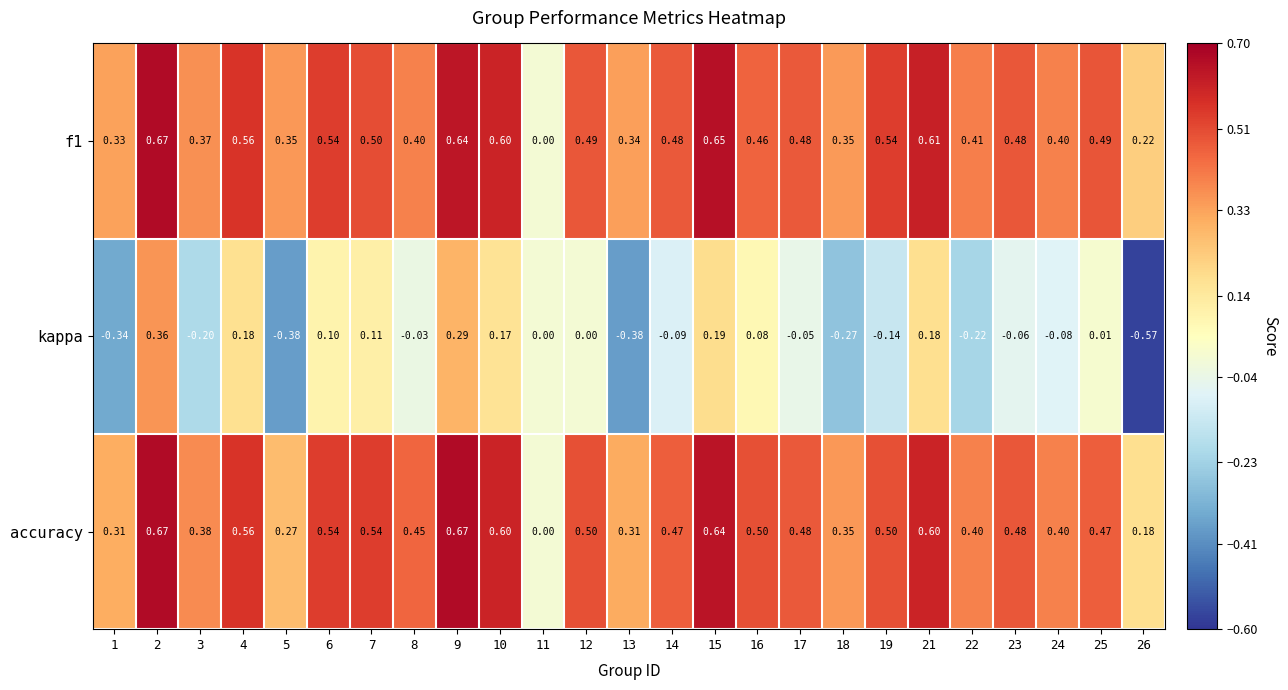

Which series changed the most between 14 and 24?

f1